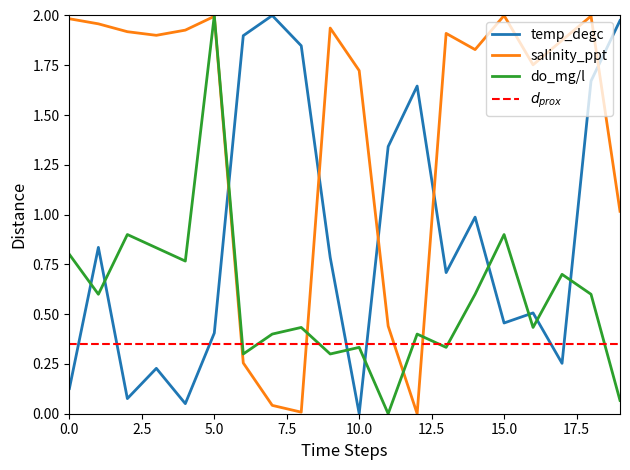

At which category does temp_degc reach its first local valley?

2